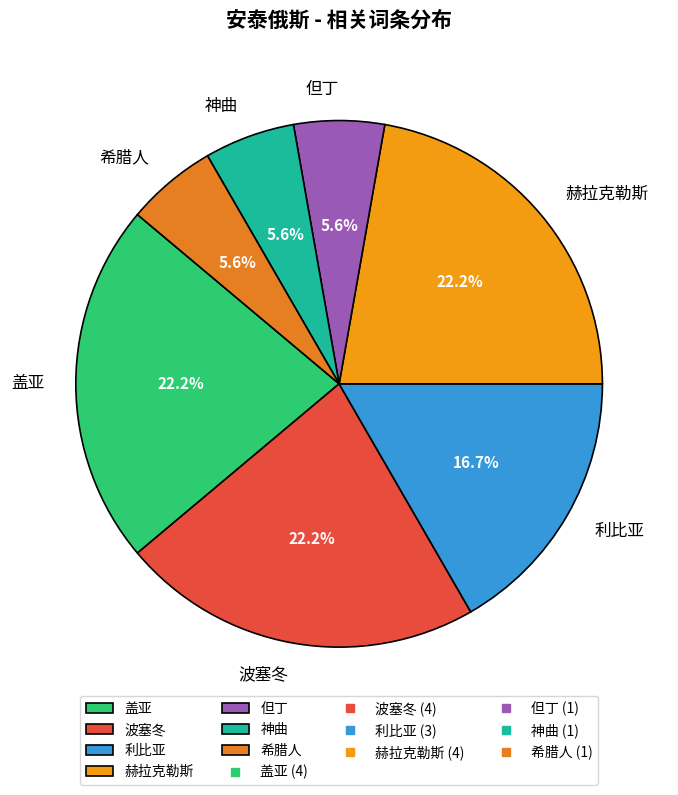

How many segments does this pie chart have?

7